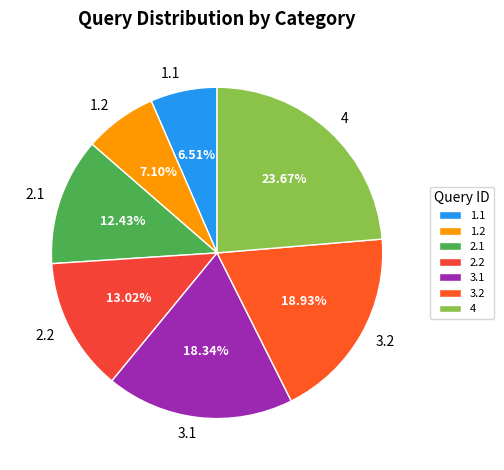

Is the sum of 4 and 2.2 greater than half?

No